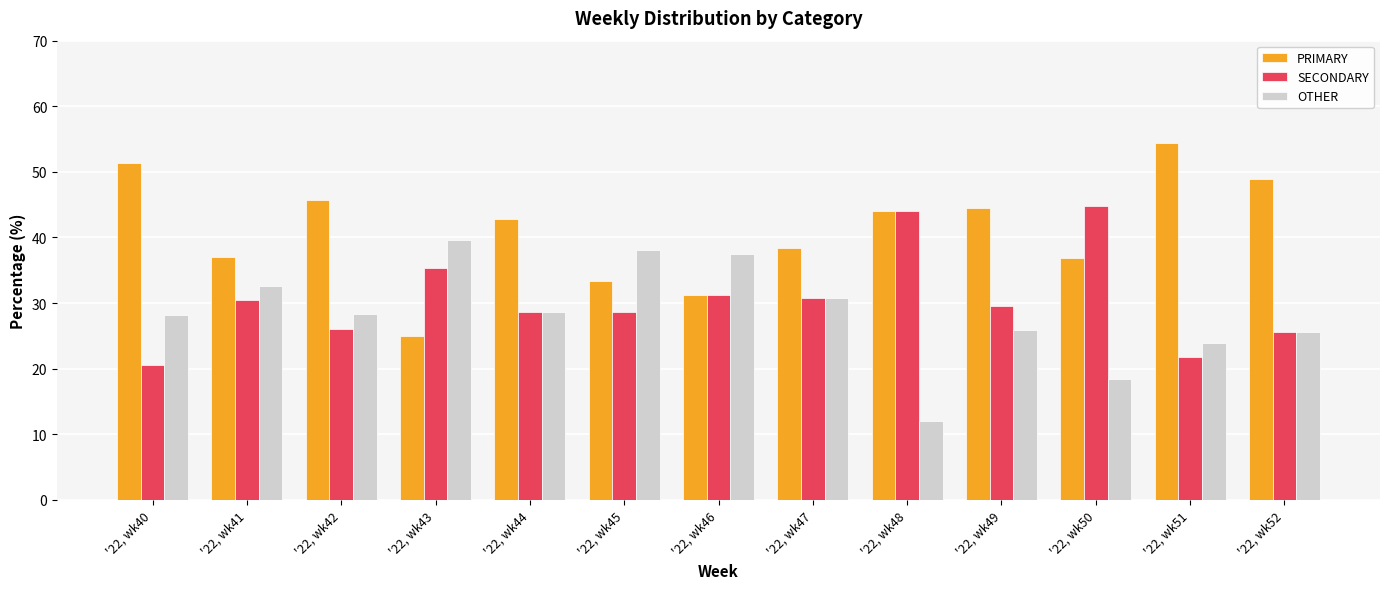

List the labels in order of OTHER value, largest first.

'22, wk43, '22, wk45, '22, wk46, '22, wk41, '22, wk47, '22, wk44, '22, wk42, '22, wk40, '22, wk49, '22, wk52, '22, wk51, '22, wk50, '22, wk48